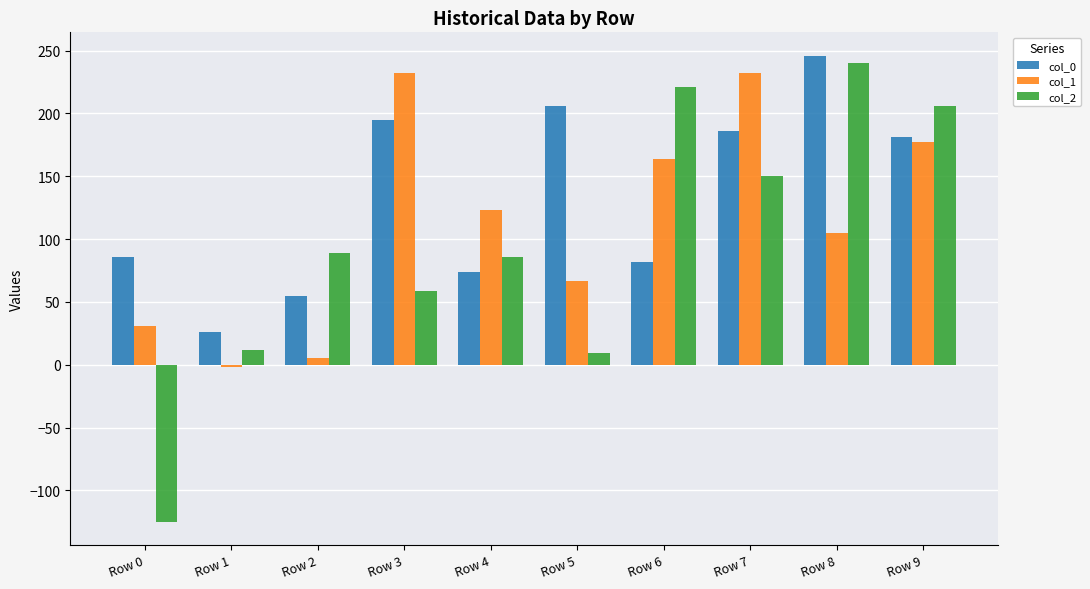

How many negative values does the col_1 series have?

1